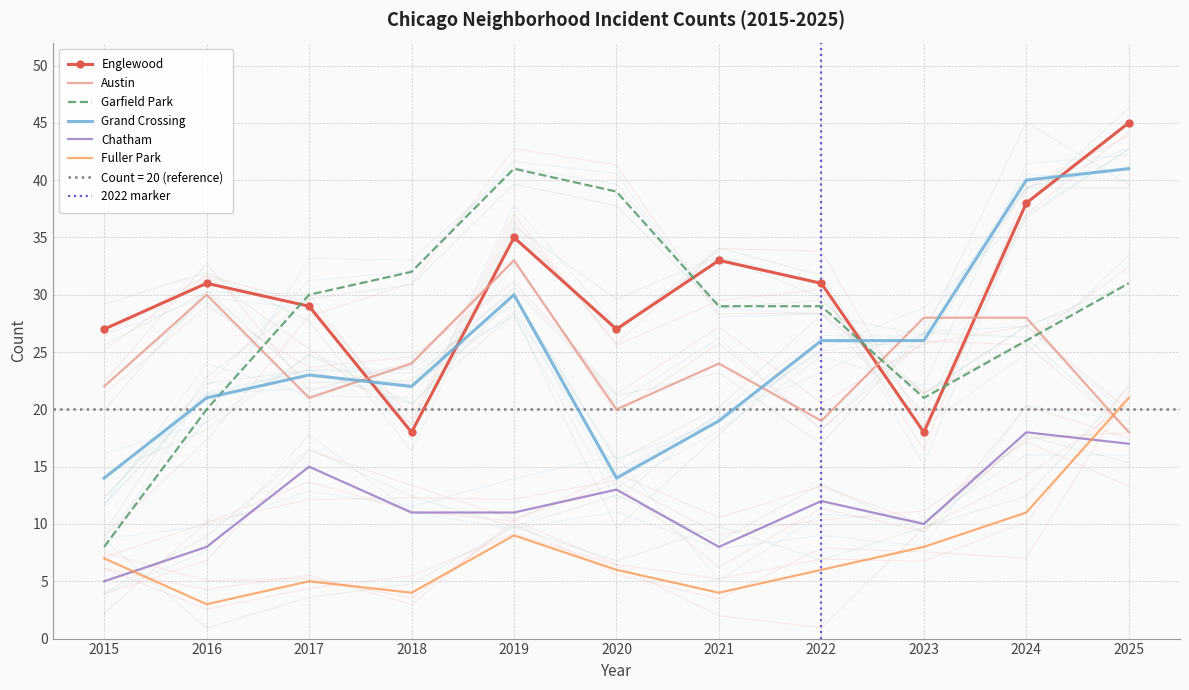

At which label is Austin closest to 25?

2018